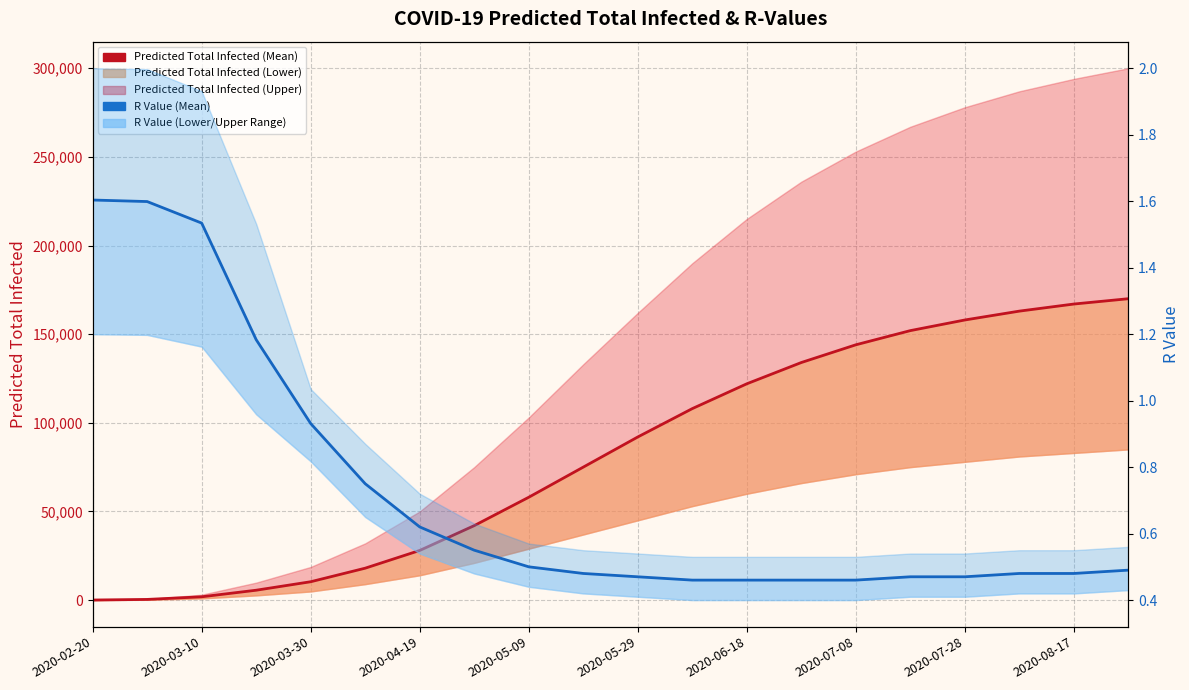

What is the value of the r_values_mean point at the 15th from the left?

0.5